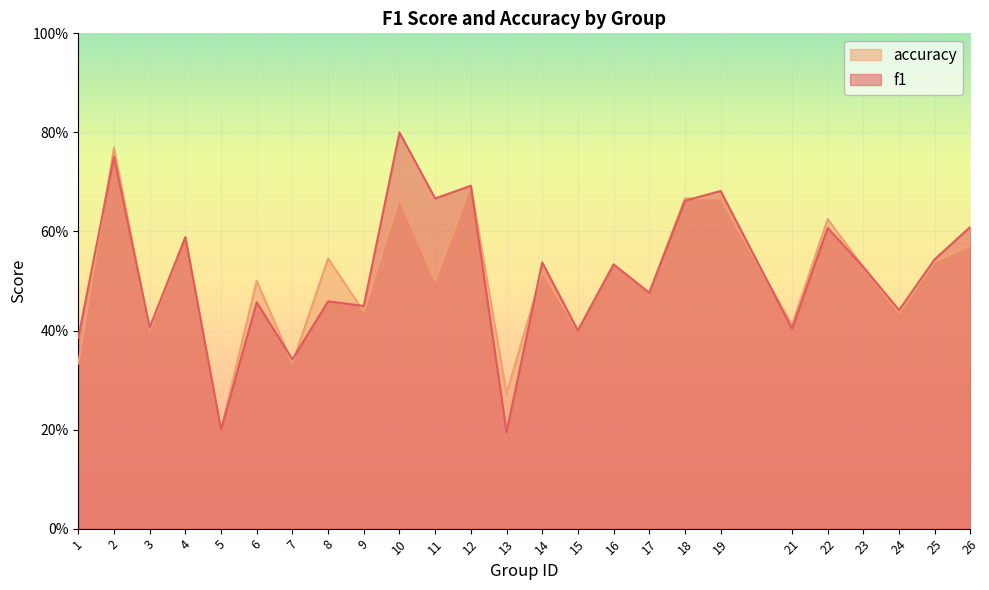

At which category does the chart reach its peak across all series?

10